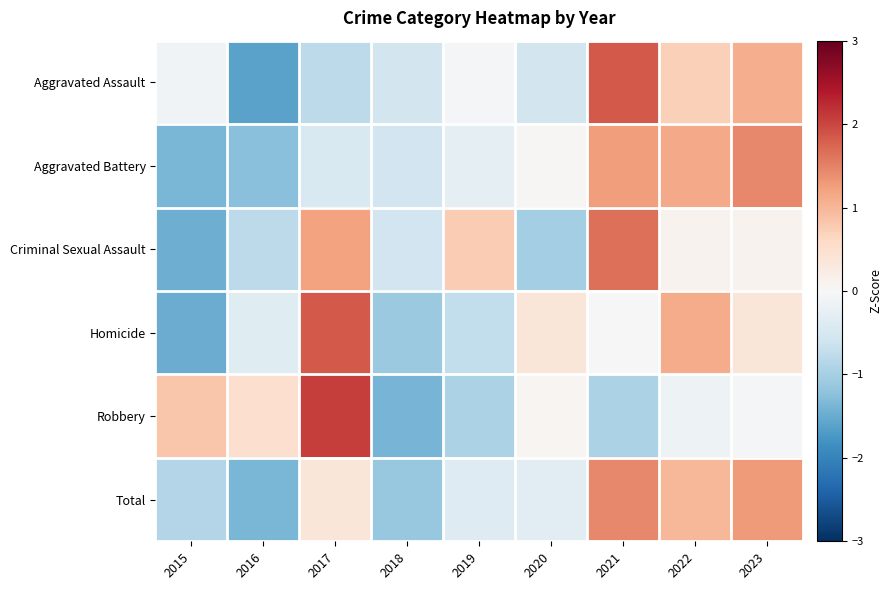

Count the number of categories in the chart.

9